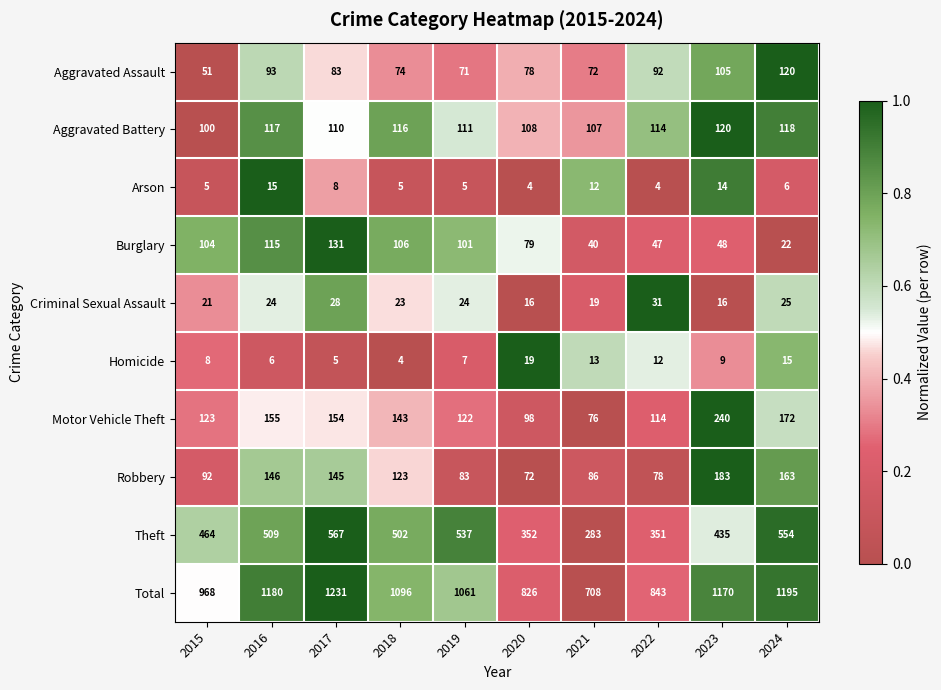

What is the sum of all Criminal Sexual Assault values?

227